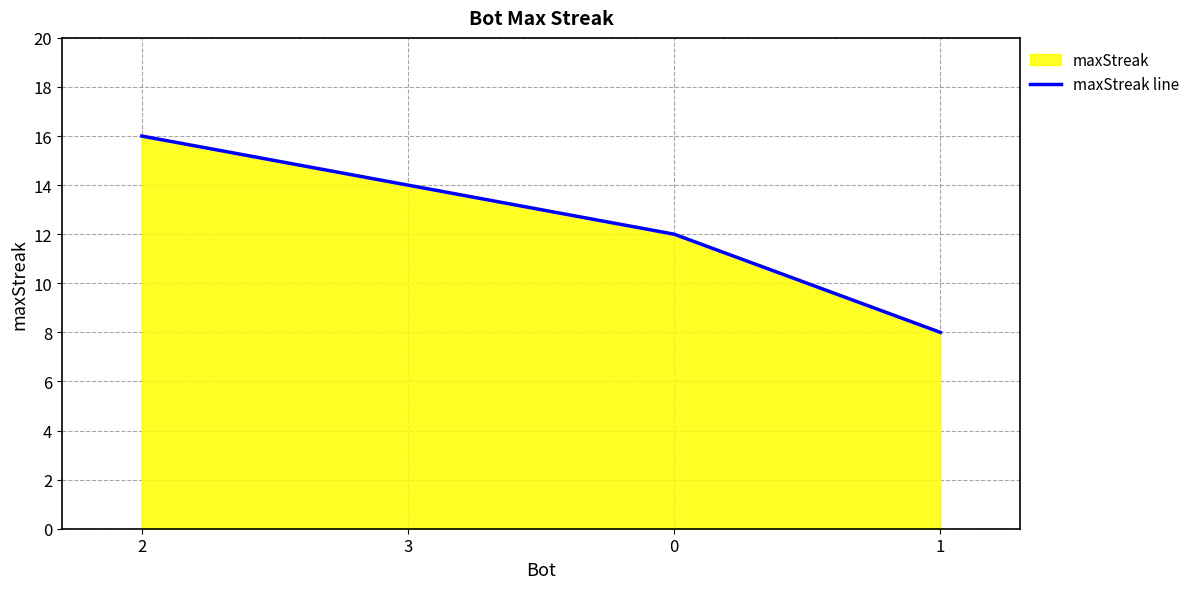

List the labels in order of value, largest first.

2, 3, 0, 1